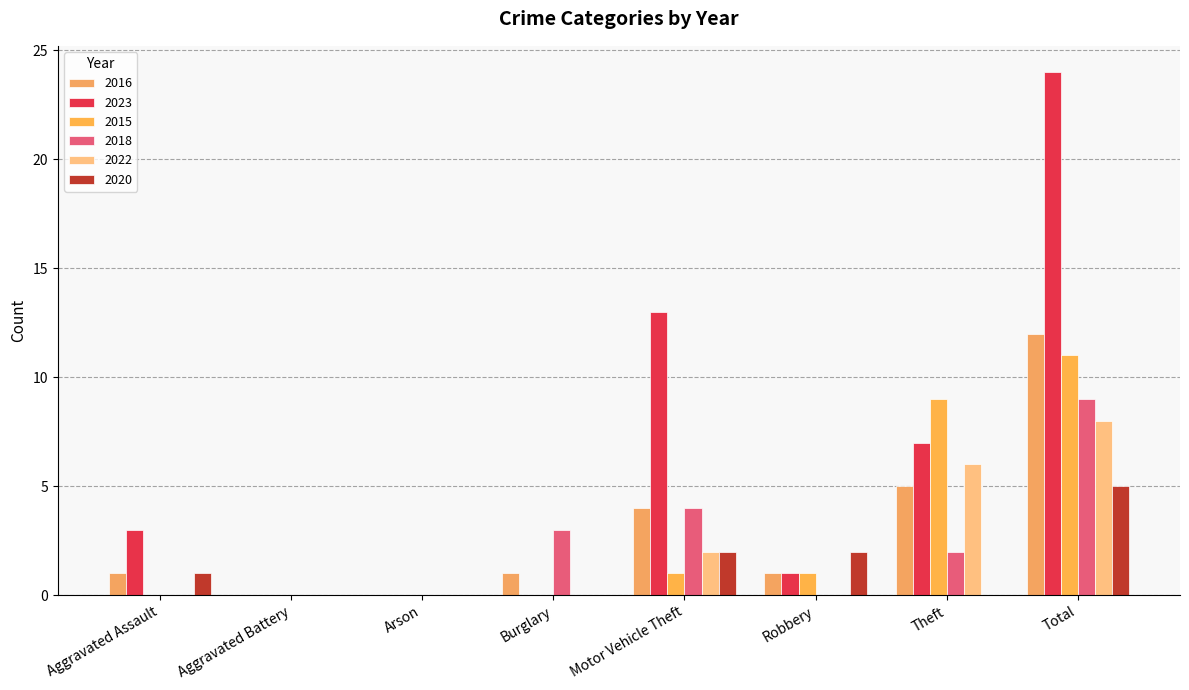

Reading left to right, extract all data points from this chart.

2016: 1	0	0	1	4	1	5	12
2023: 3	0	0	0	13	1	7	24
2015: 0	0	0	0	1	1	9	11
2018: 0	0	0	3	4	0	2	9
2022: 0	0	0	0	2	0	6	8
2020: 1	0	0	0	2	2	0	5